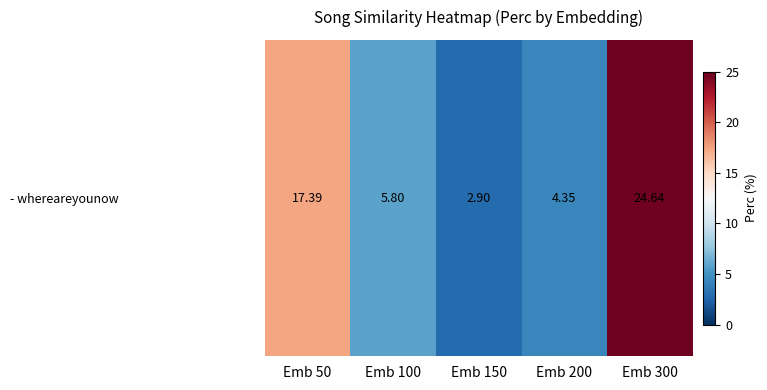

List the labels in order of value, largest first.

Emb 300, Emb 50, Emb 100, Emb 200, Emb 150